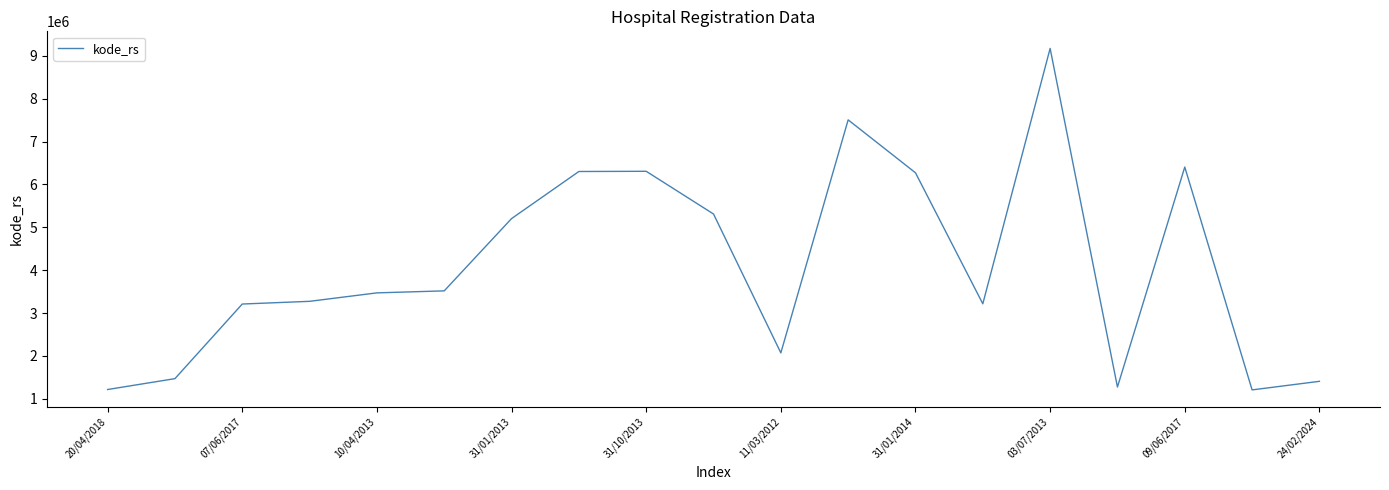

What is the smallest value displayed?

1209065